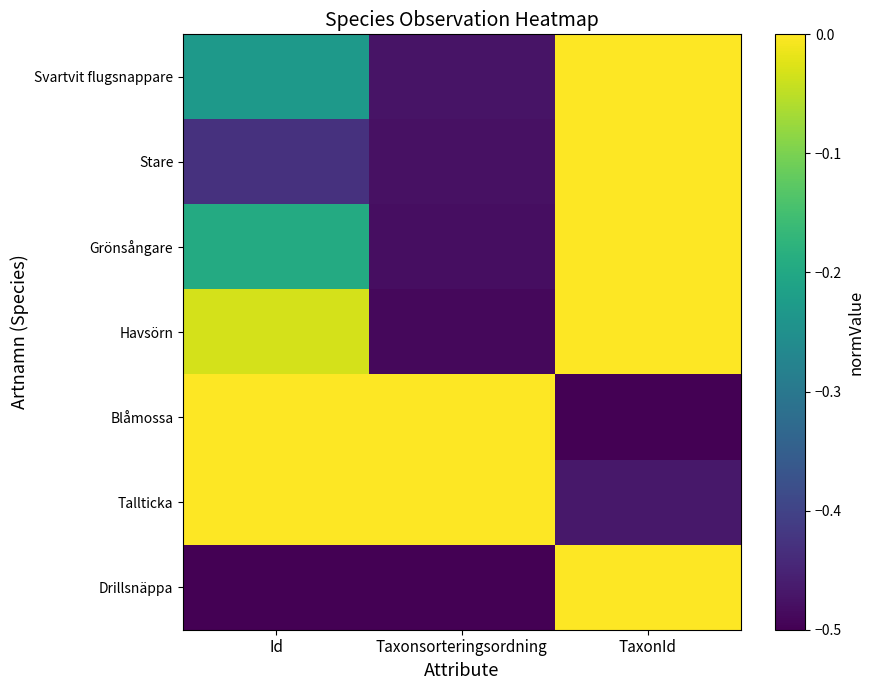

Rank the series by their maximum value, from highest to lowest.

Stare, Blåmossa, Svartvit flugsnappare, Grönsångare, Drillsnäppa, Havsörn, Tallticka